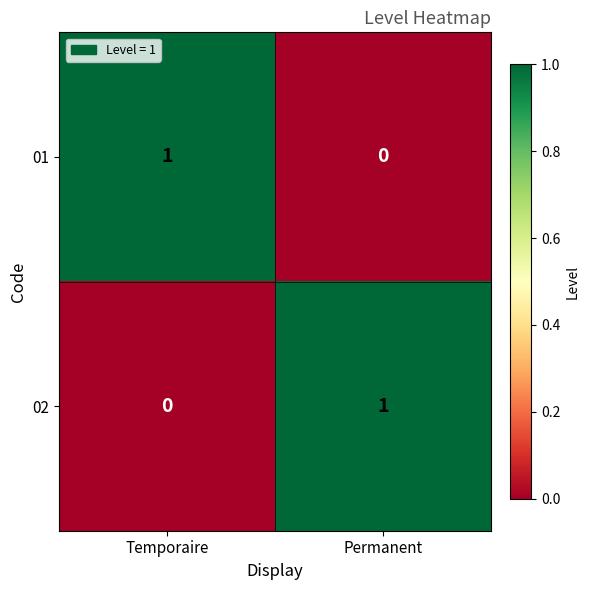

Is it true that 02 equals 0 at Temporaire?

True